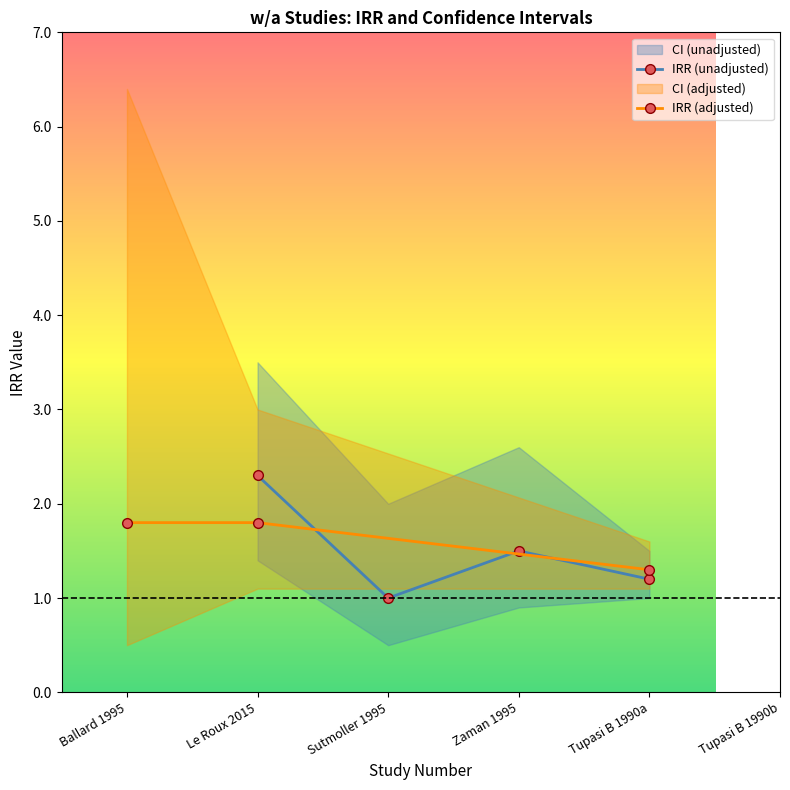

In IRR (unadjusted), how many points are lower than both neighbors (excluding endpoints)?

1